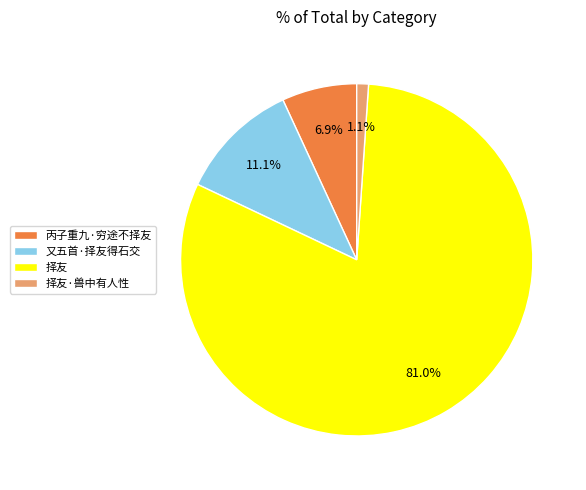

To the nearest percent, what is the difference between the 择友 and 又五首·择友得石交 slice percentages?

70%